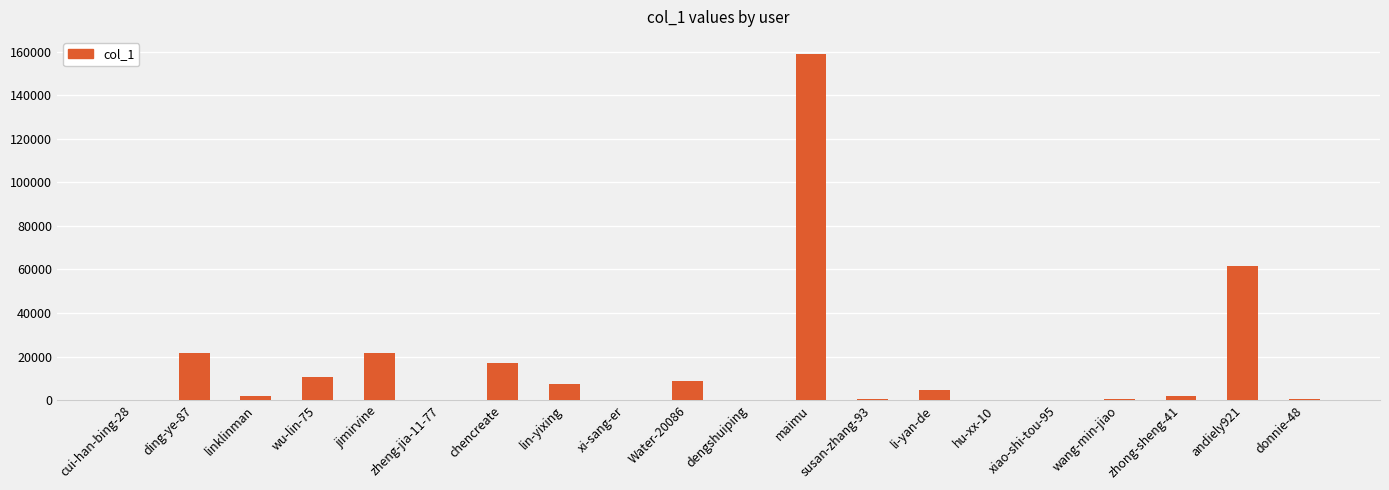

What is the sum of all values?

317772